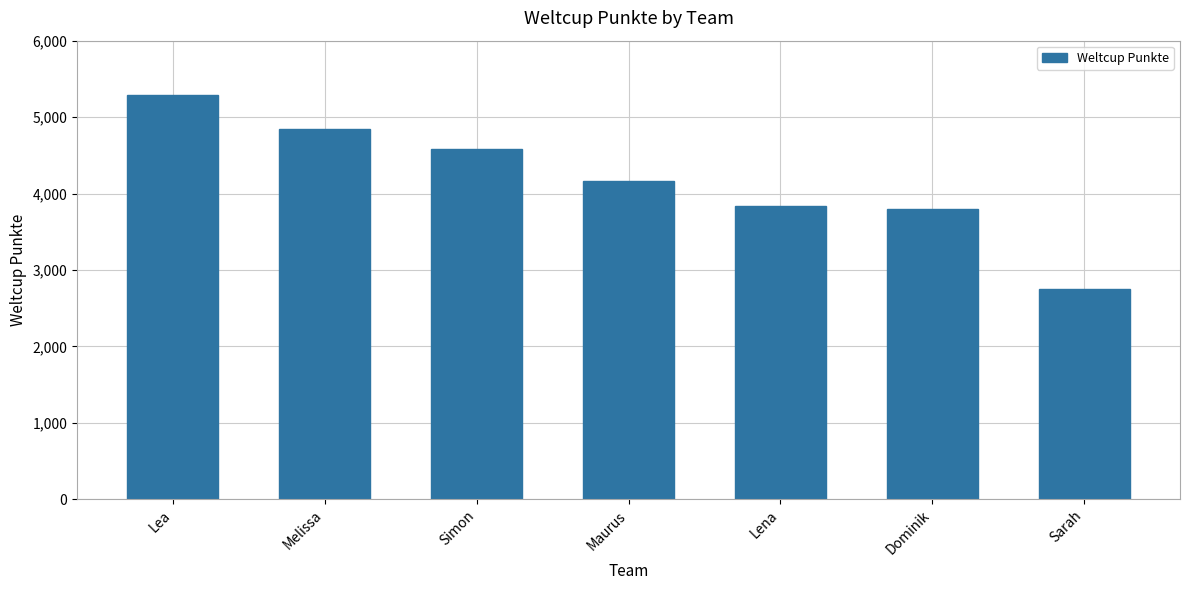

What is the ratio of the value at Lea to the value at Lena?

1.4